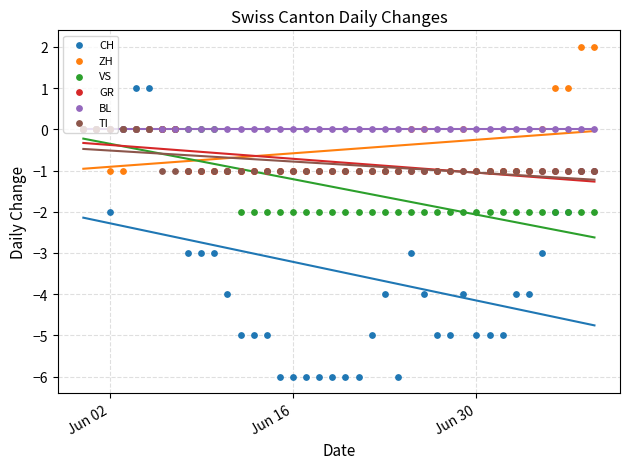

At how many categories does at least one series exceed -5?

40